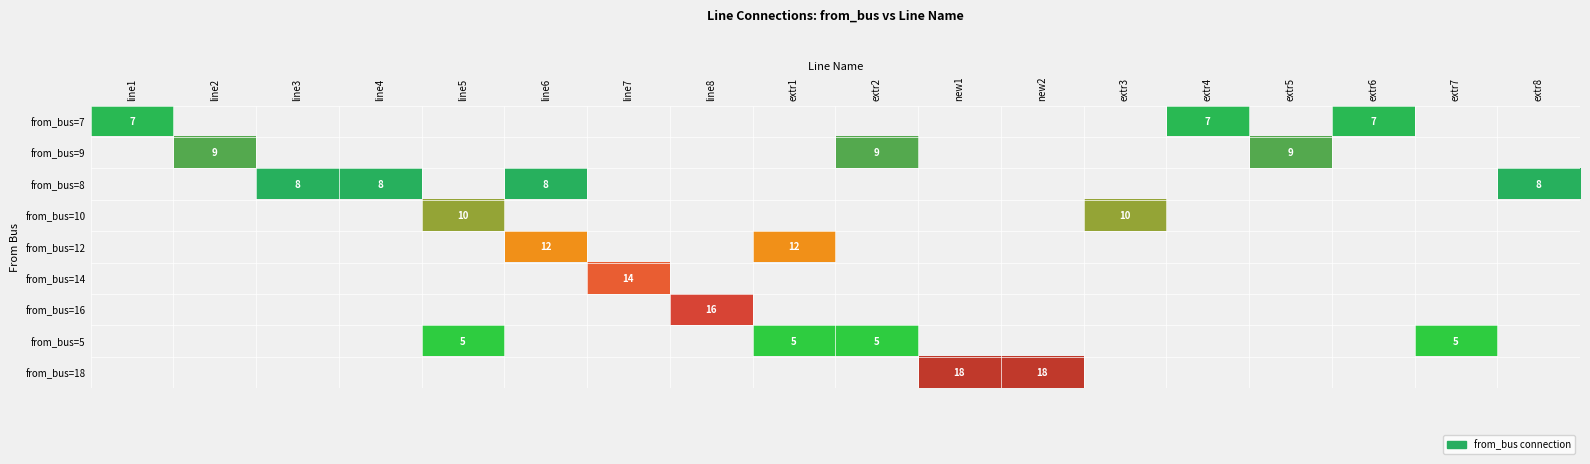

The value of from_bus=9 at extr2 is 3. True or false?

False